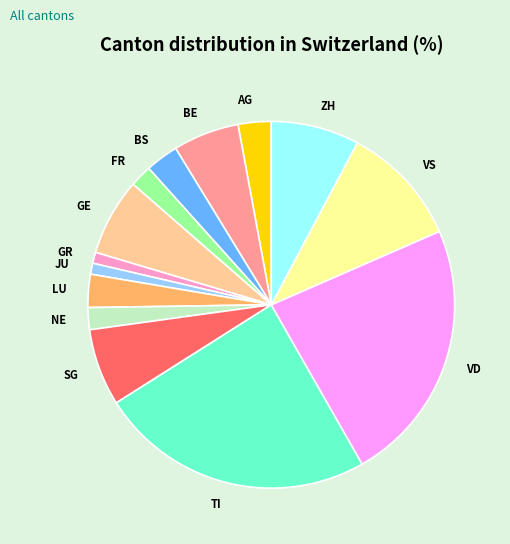

Is there any slice that represents more than half of the pie?

No